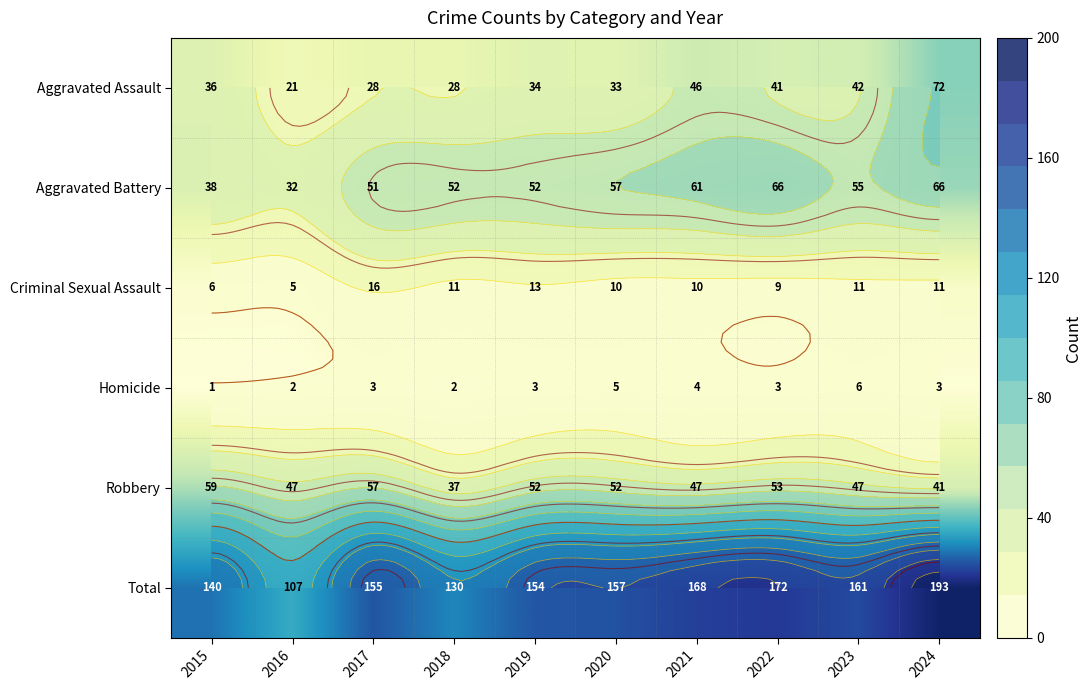

Count the number of data series in this chart.

6